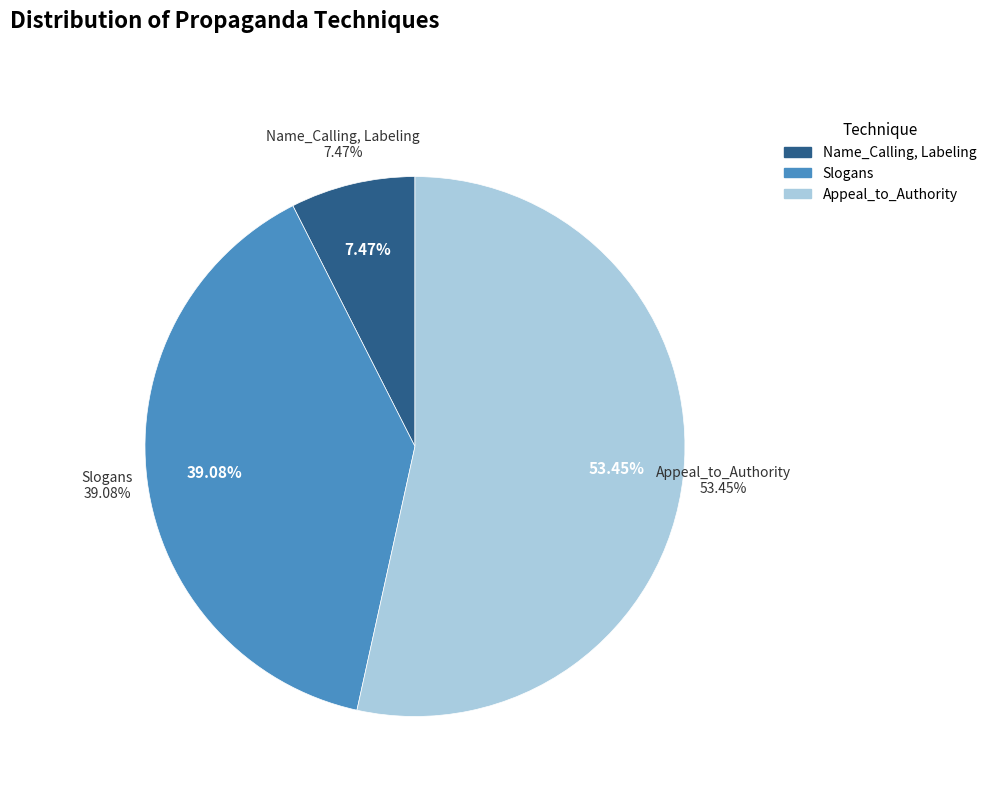

What is the total percentage of Slogans and Name_Calling, Labeling?

46.6%